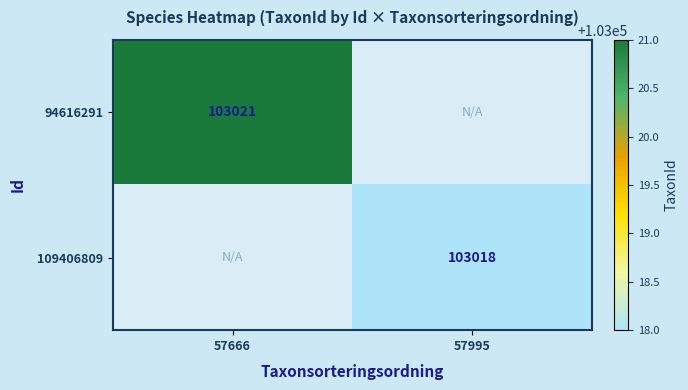

At which category does the chart reach its minimum across all series?

57995